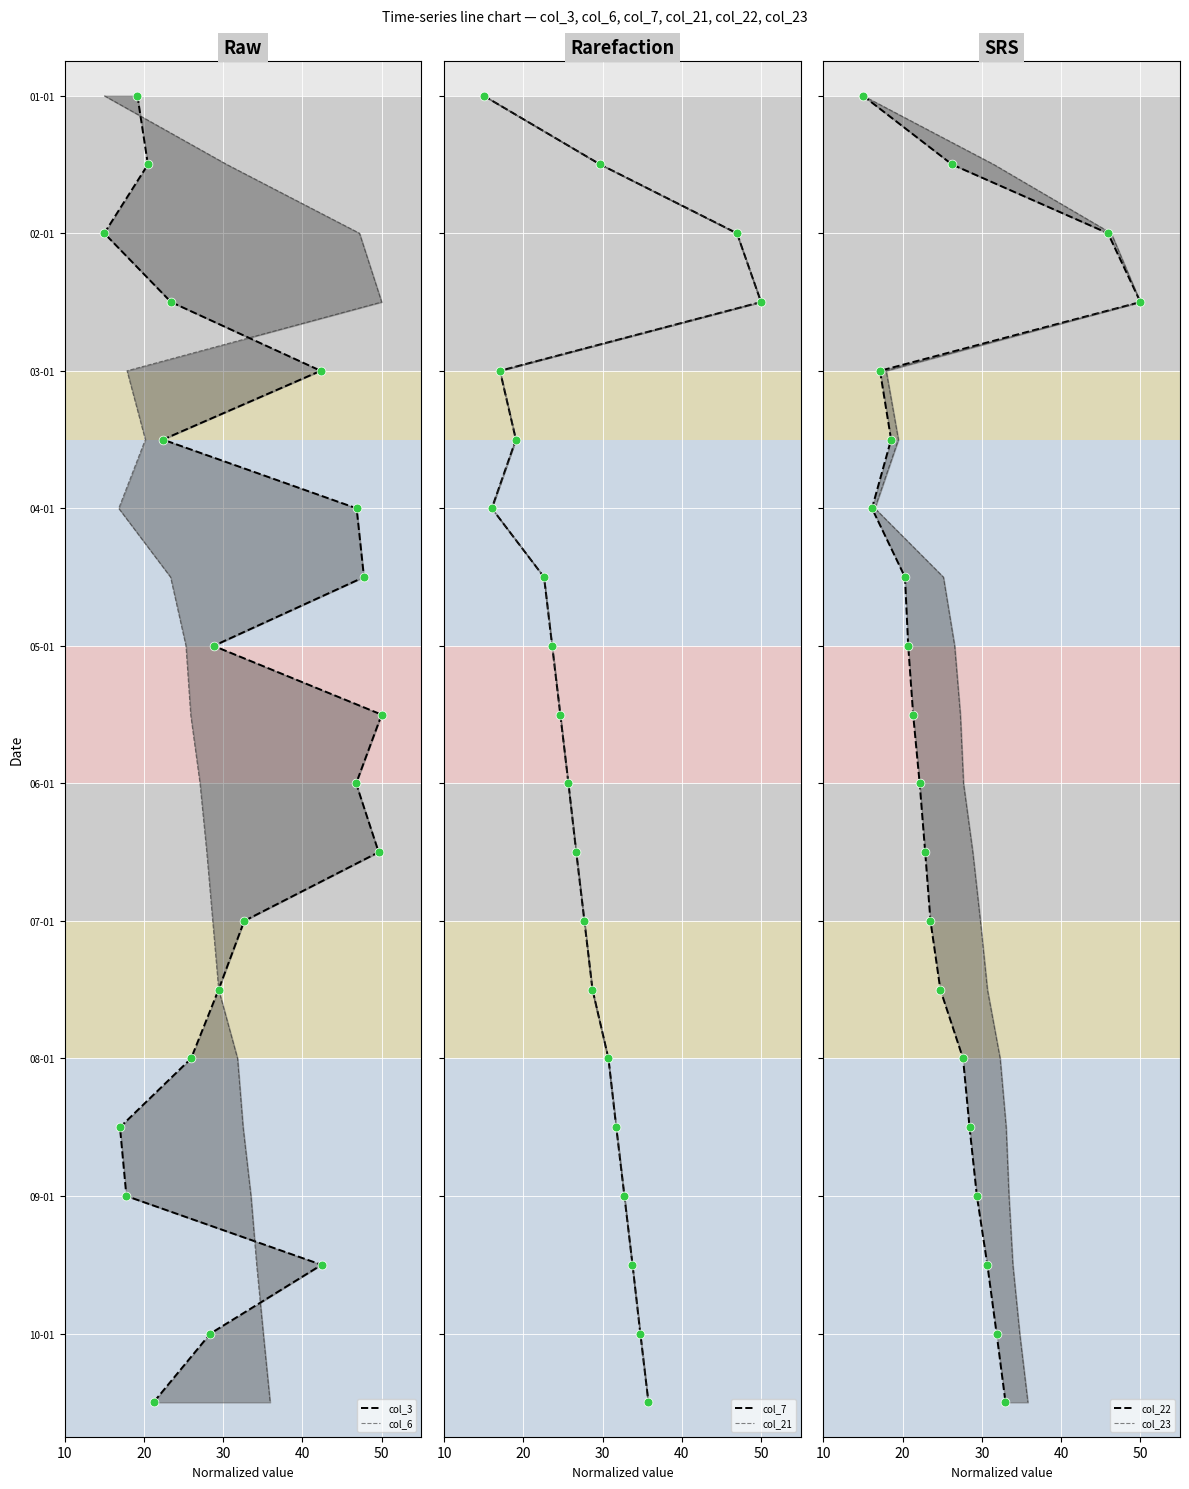

Which series has the largest total across all categories?

col_3